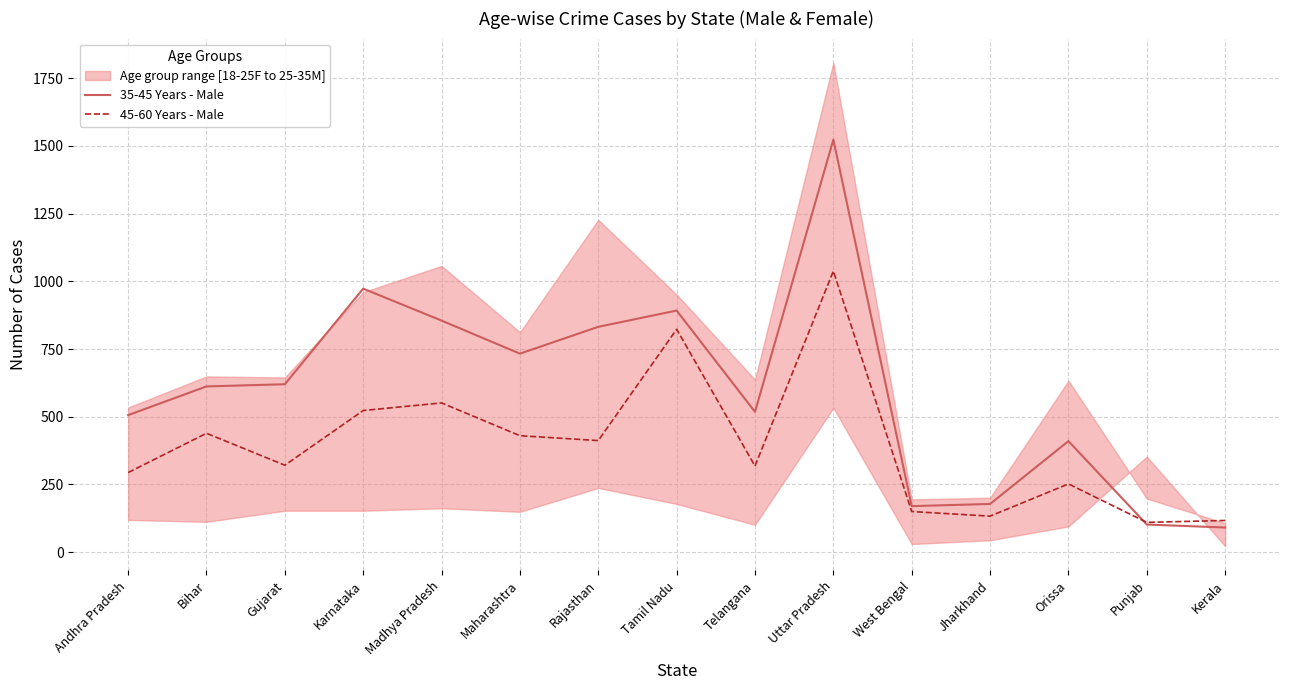

Between which two adjacent categories do 35-45 Years - Male and 45-60 Years - Male first intersect?

Orissa and Punjab